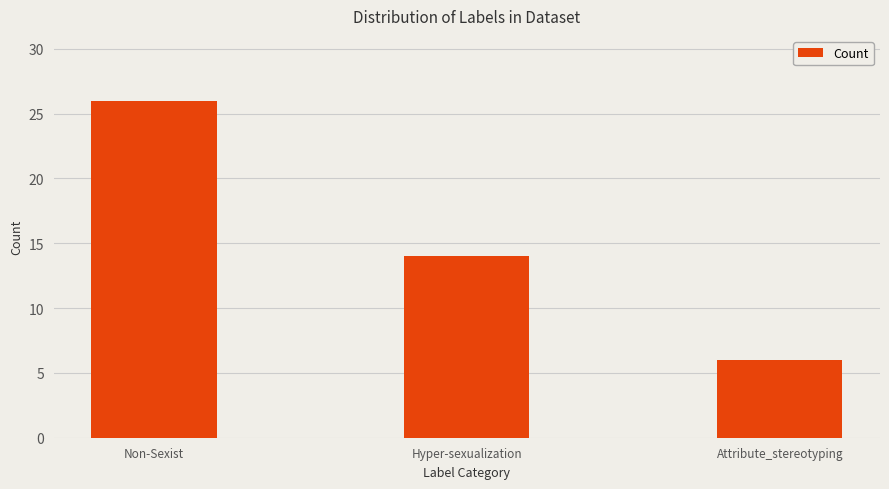

The chart shows a value of 9 at Hyper-sexualization. True or false?

False